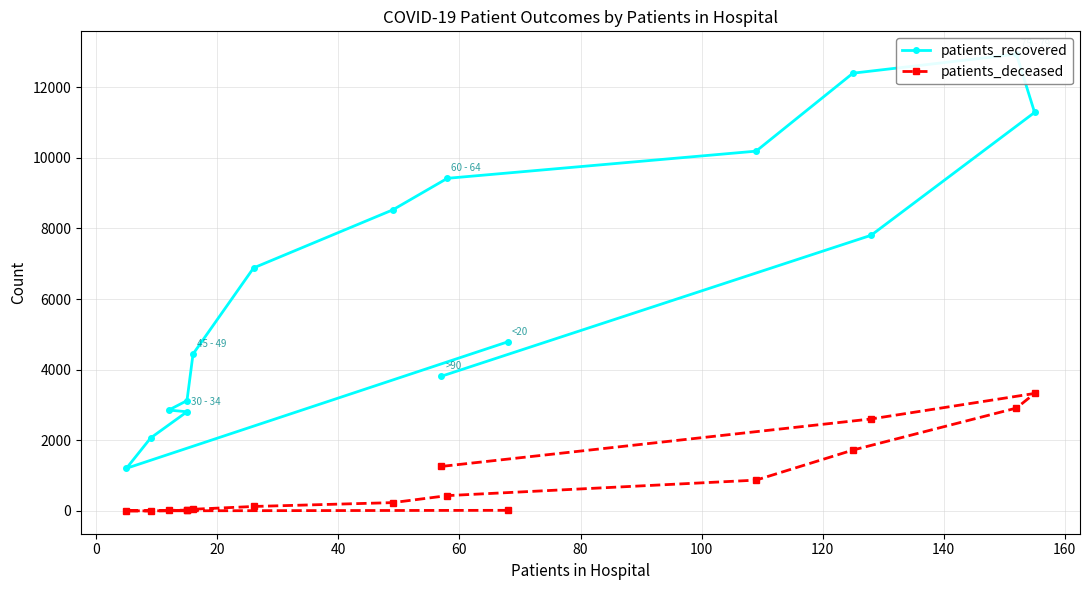

What is the lowest value of the patients_deceased series?

3